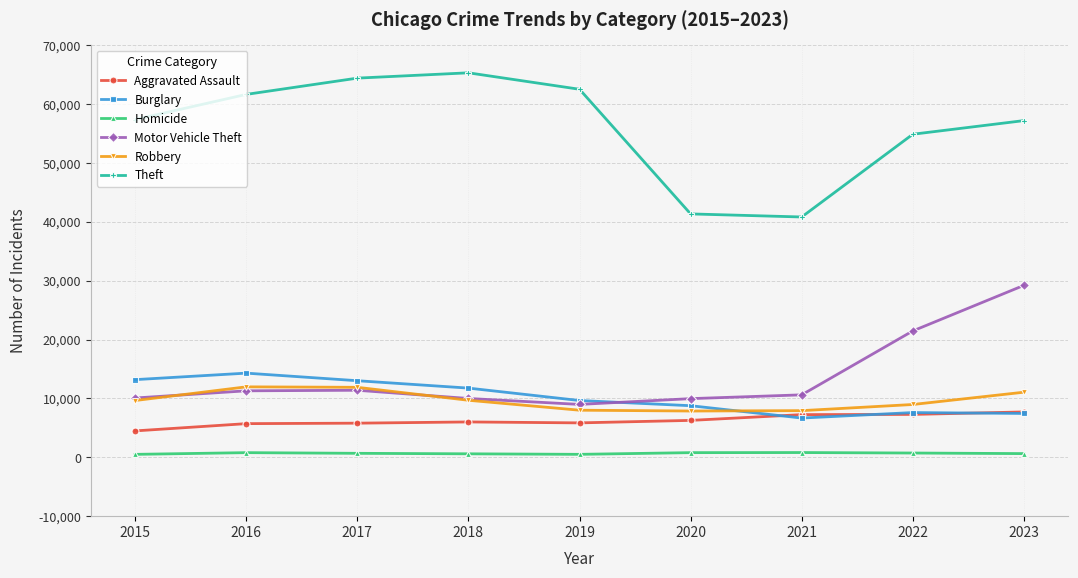

What is the greatest value displayed?

65288